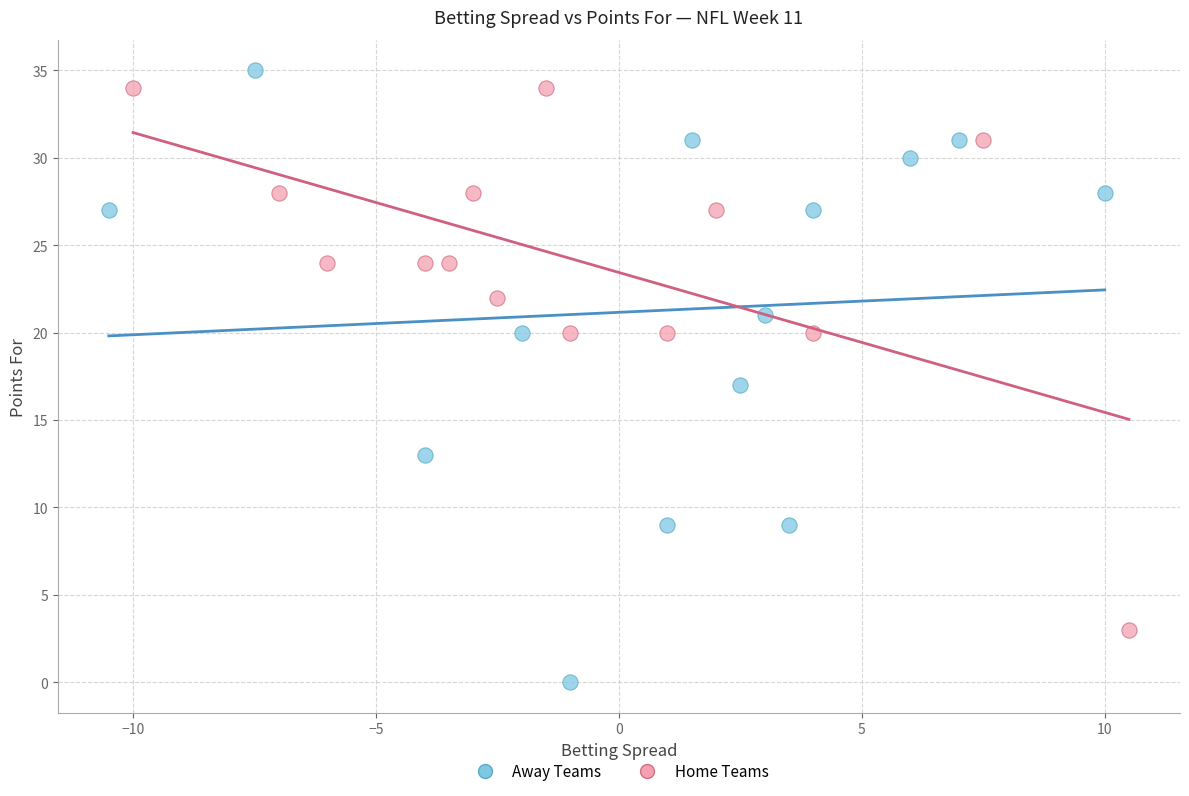

Which series contains the lowest Y value?

Away Teams